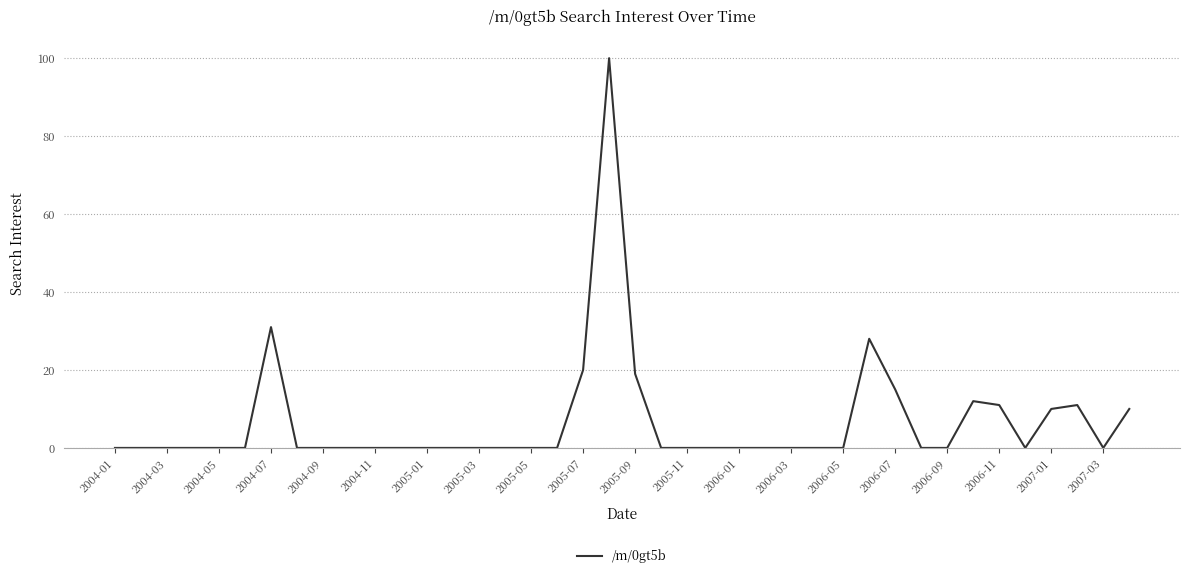

Reading right to left, transcribe all the data shown in this chart.

10	0	11	10	0	11	12	0	0	15	28	0	0	0	0	0	0	0	0	19	100	20	0	0	0	0	0	0	0	0	0	0	0	31	0	0	0	0	0	0